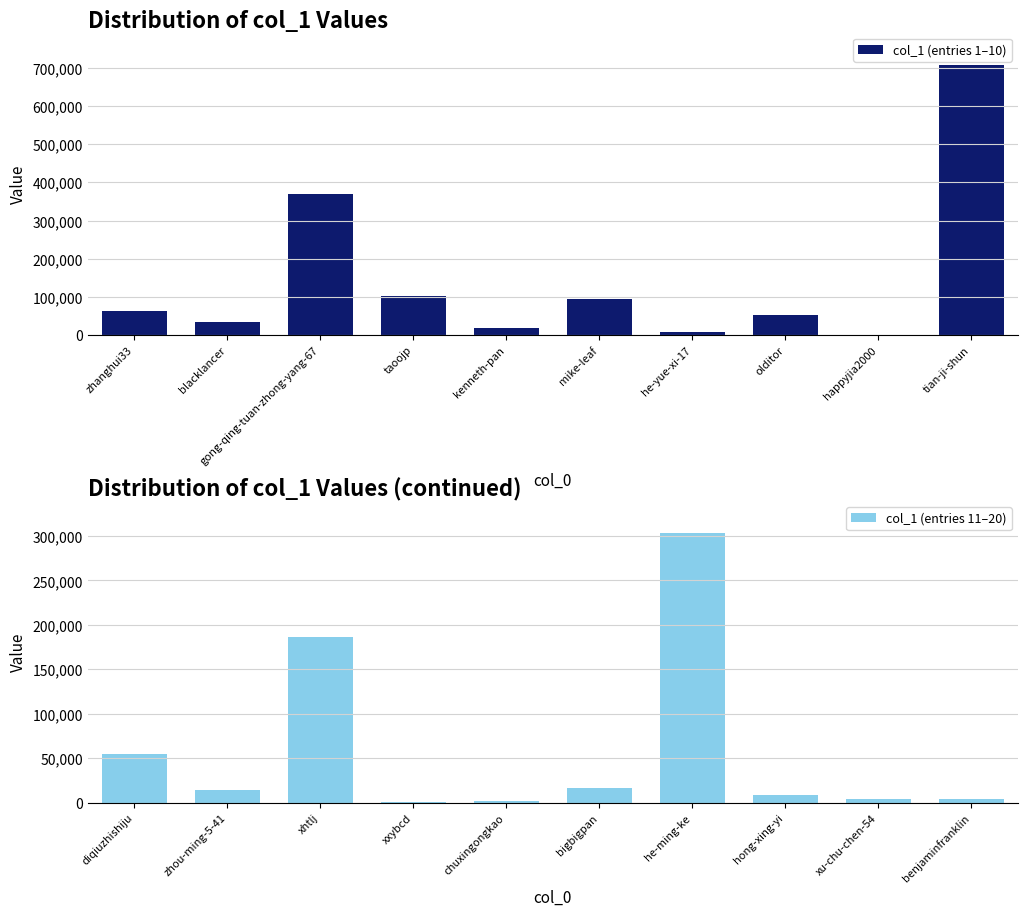

At which label does col_1 (entries 1–10) reach its peak?

tian-ji-shun